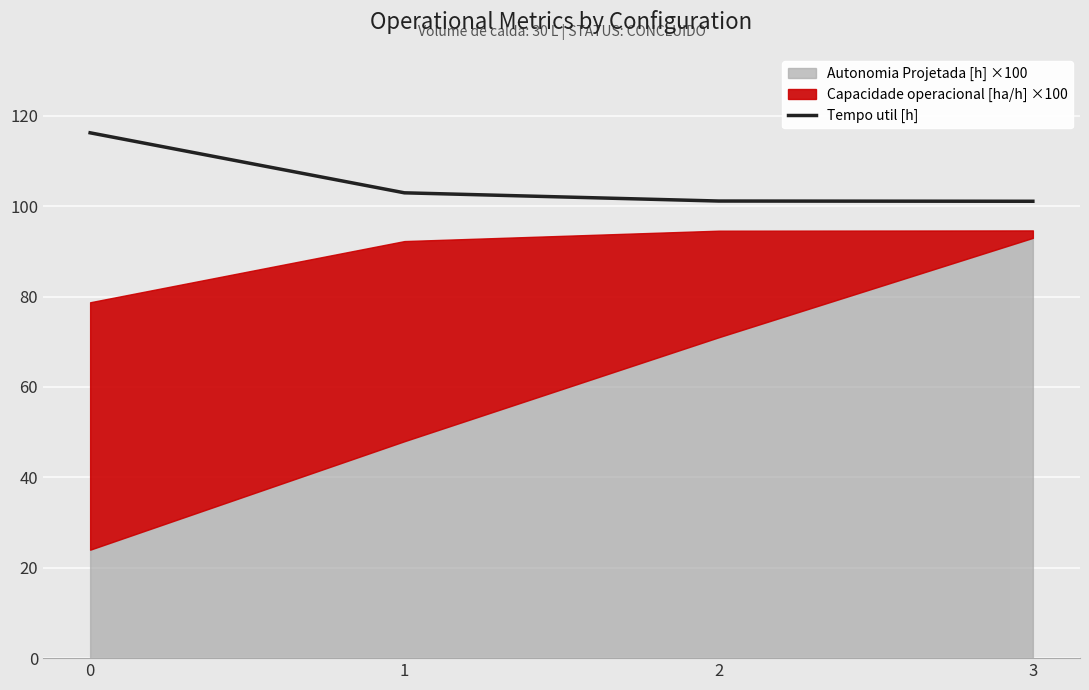

True or false: the data shows 103.0 at 1.

True